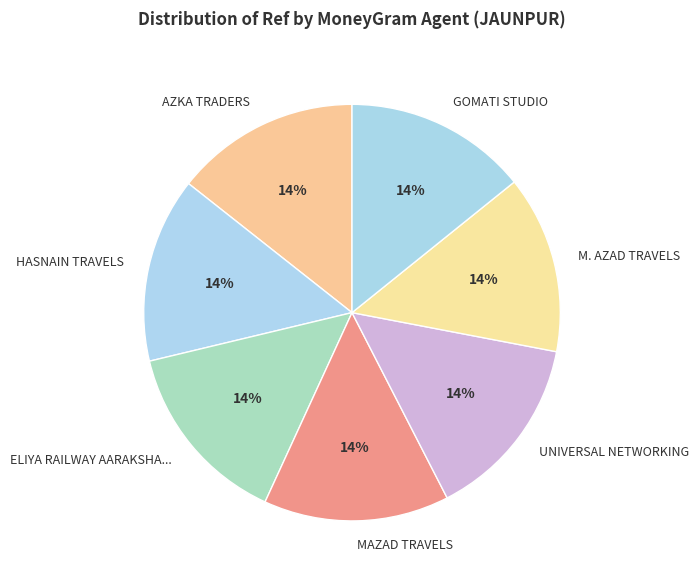

Is it true that MAZAD TRAVELS is 4% of the pie?

False